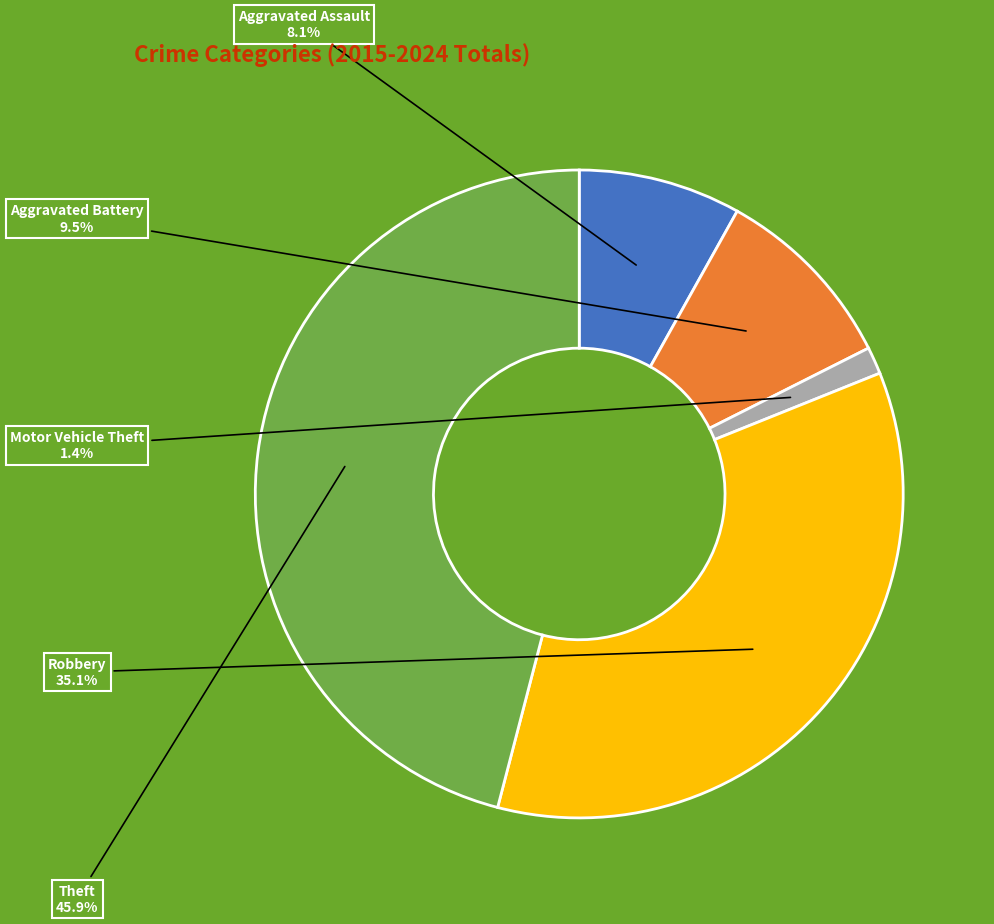

Combined, what portion of the pie is Aggravated Assault and Robbery?

43.2%